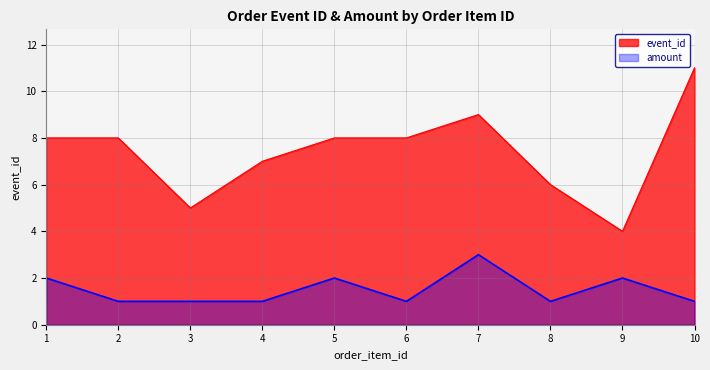

Where is the first local minimum for amount?

6